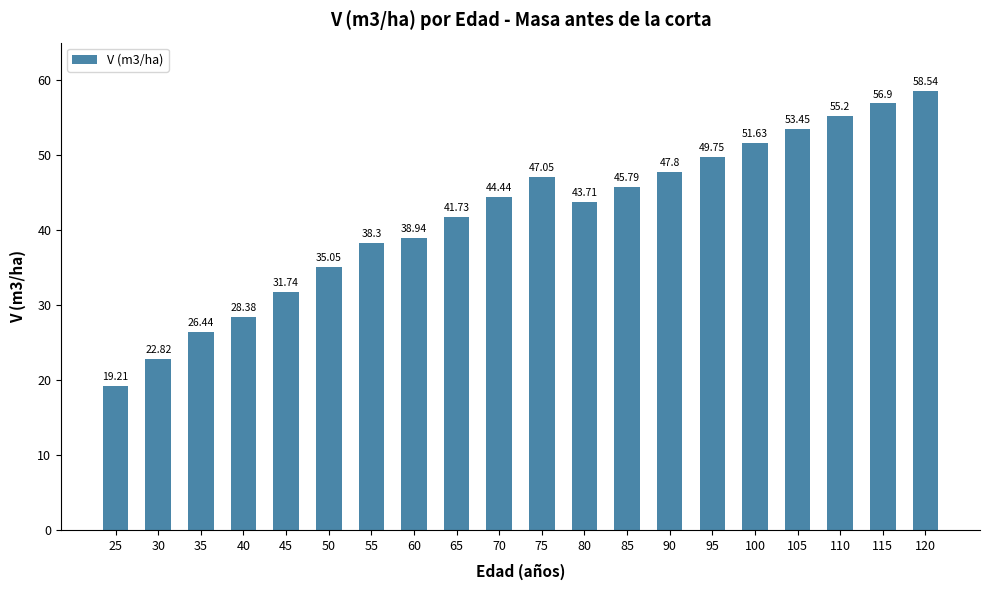

List the labels in order of value, smallest first.

25, 30, 35, 40, 45, 50, 55, 60, 65, 80, 70, 85, 75, 90, 95, 100, 105, 110, 115, 120